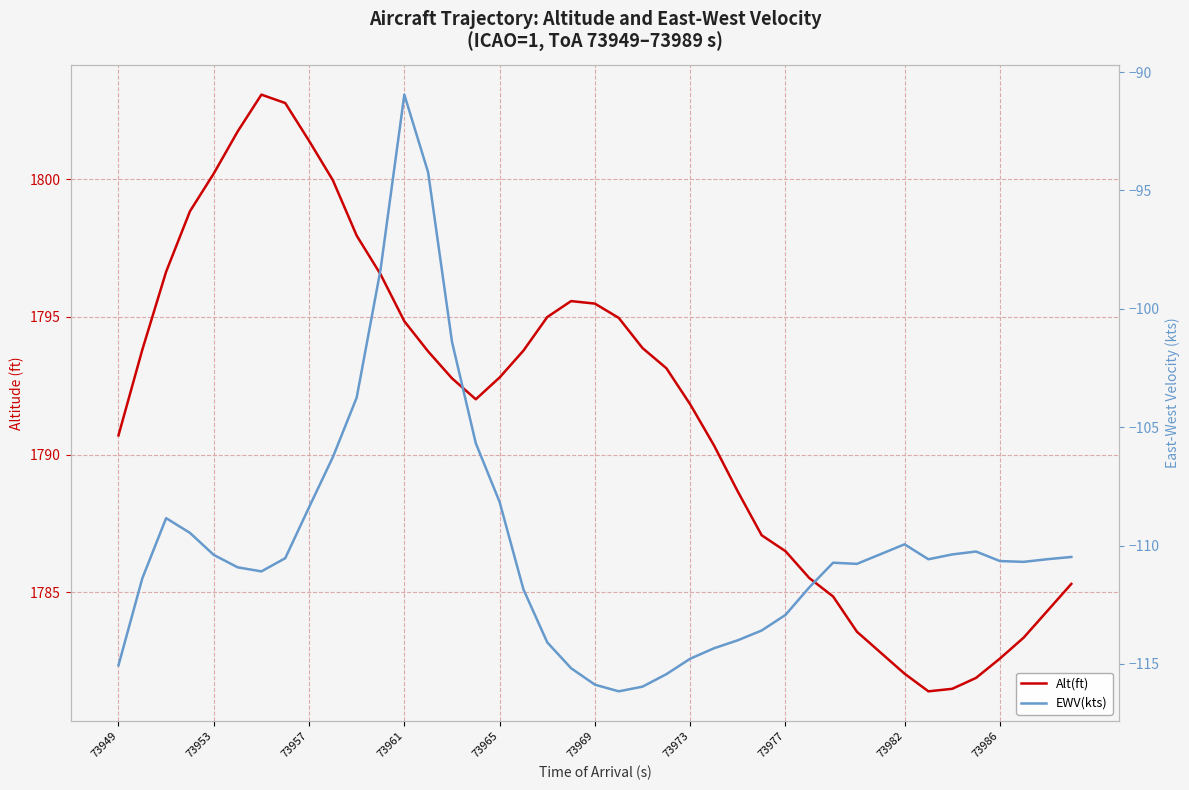

In EWV(kts), how many points are higher than both neighbors (excluding endpoints)?

5